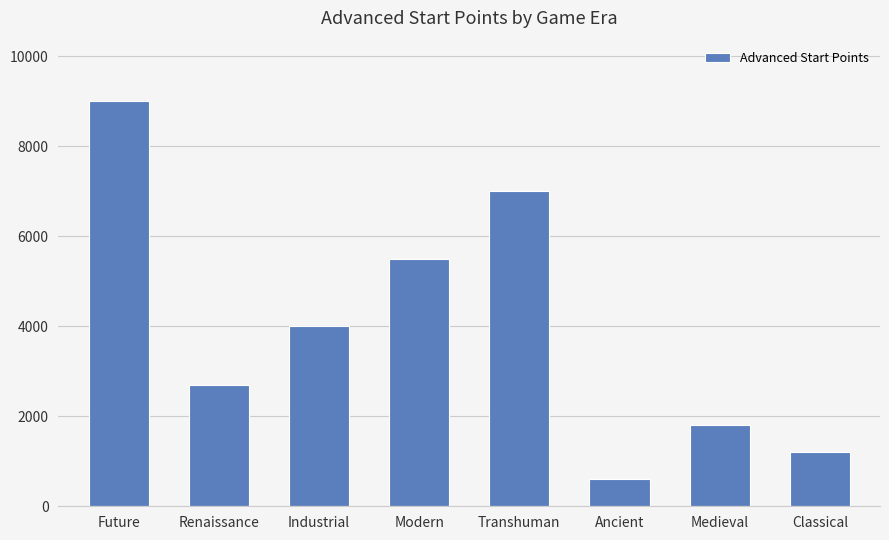

What is the difference between the values at Medieval and Industrial?

2200